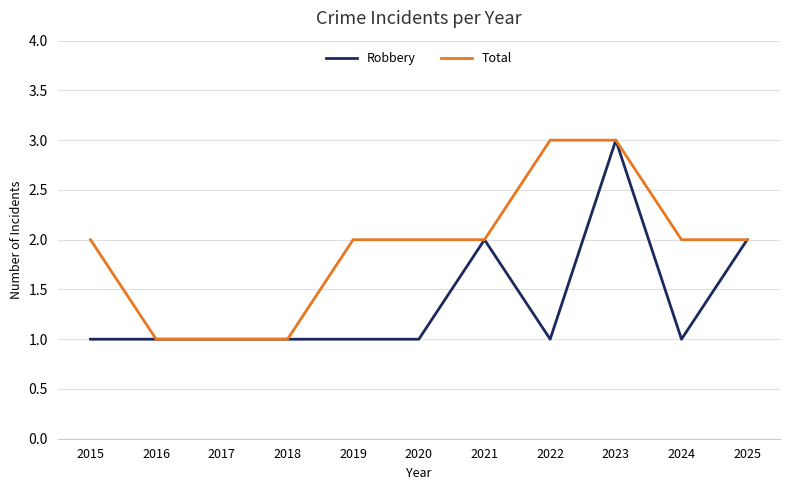

Which series has the largest total across all categories?

Total